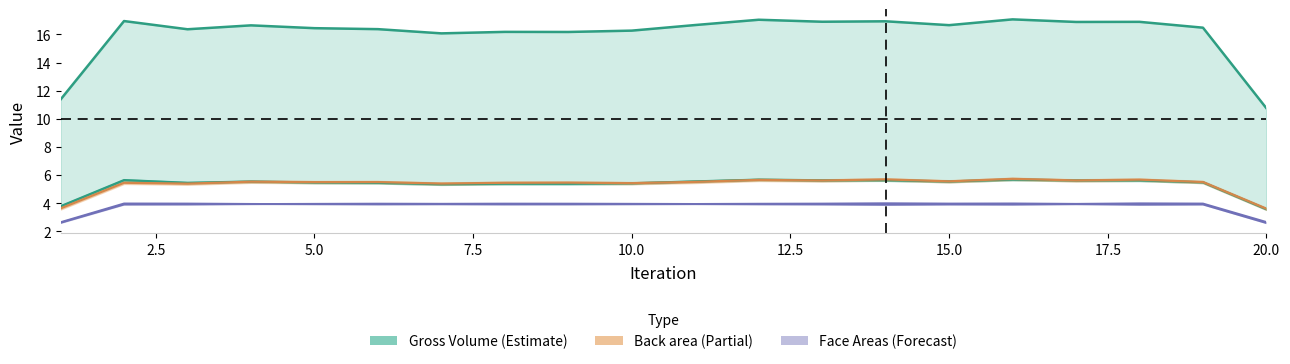

What is the sum of all Back area values?

110.6